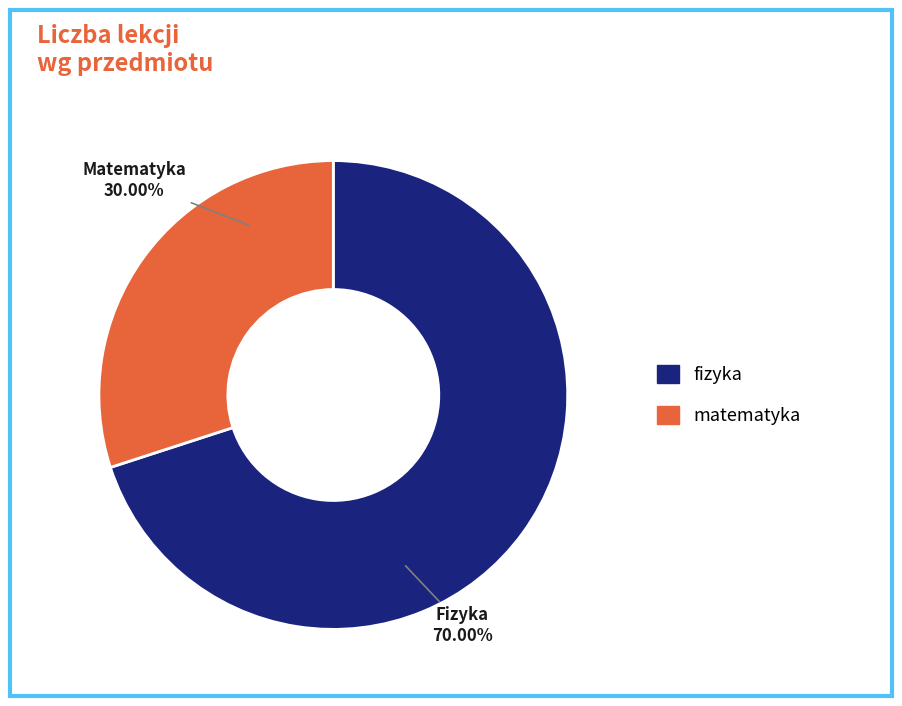

To the nearest percent, what portion does fizyka represent?

70%